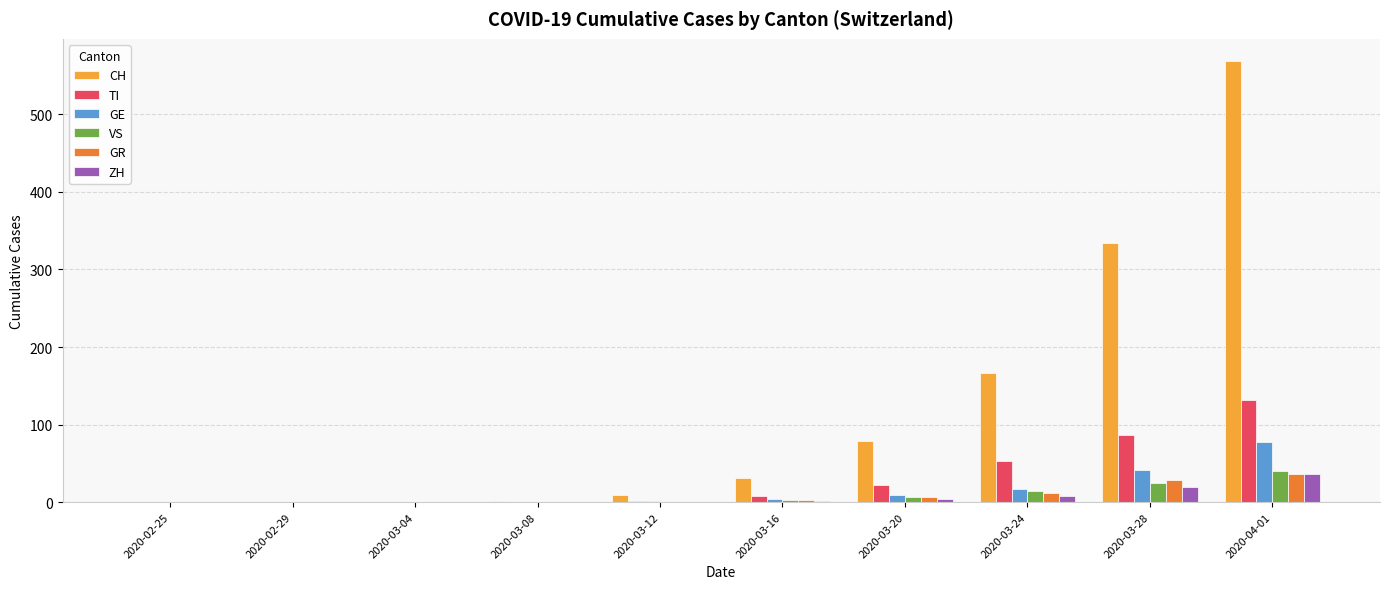

What is the sum of all GE values?

150